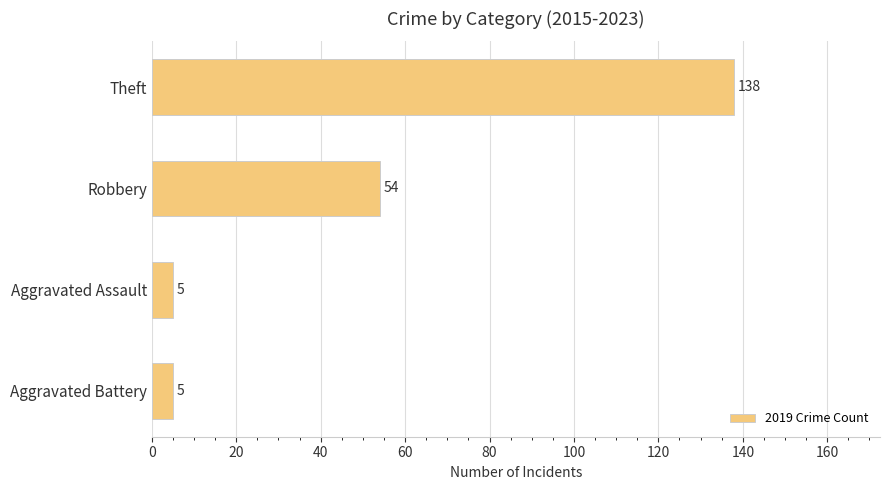

At which label is the value closest to 71?

Robbery